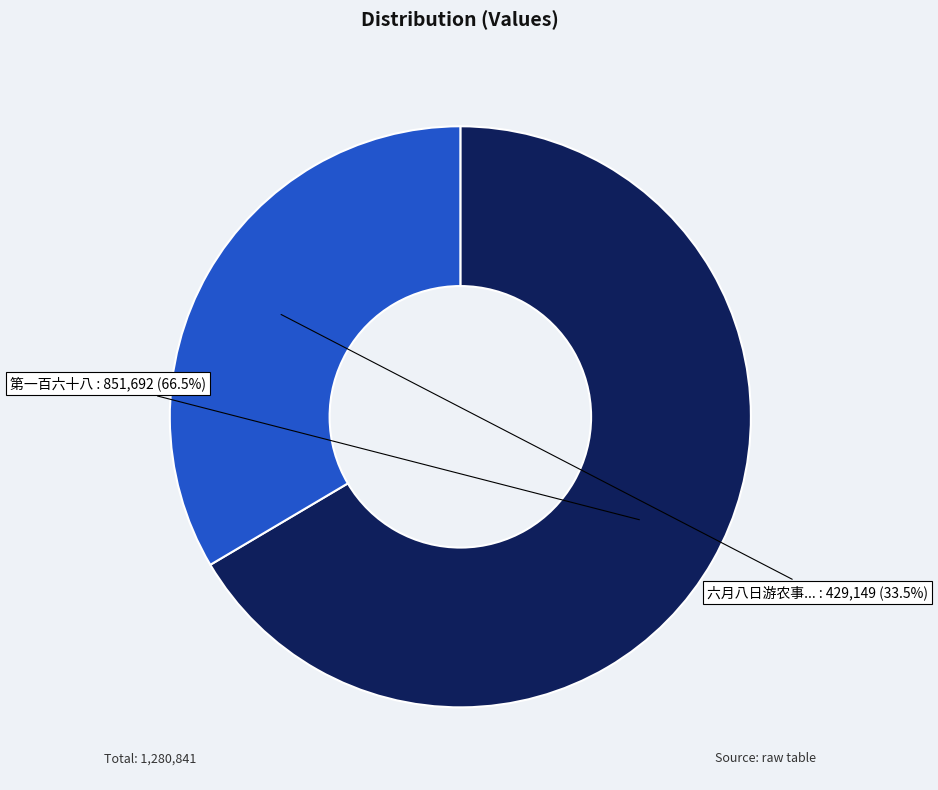

Which category has the smallest portion of the pie?

六月八日游农事...